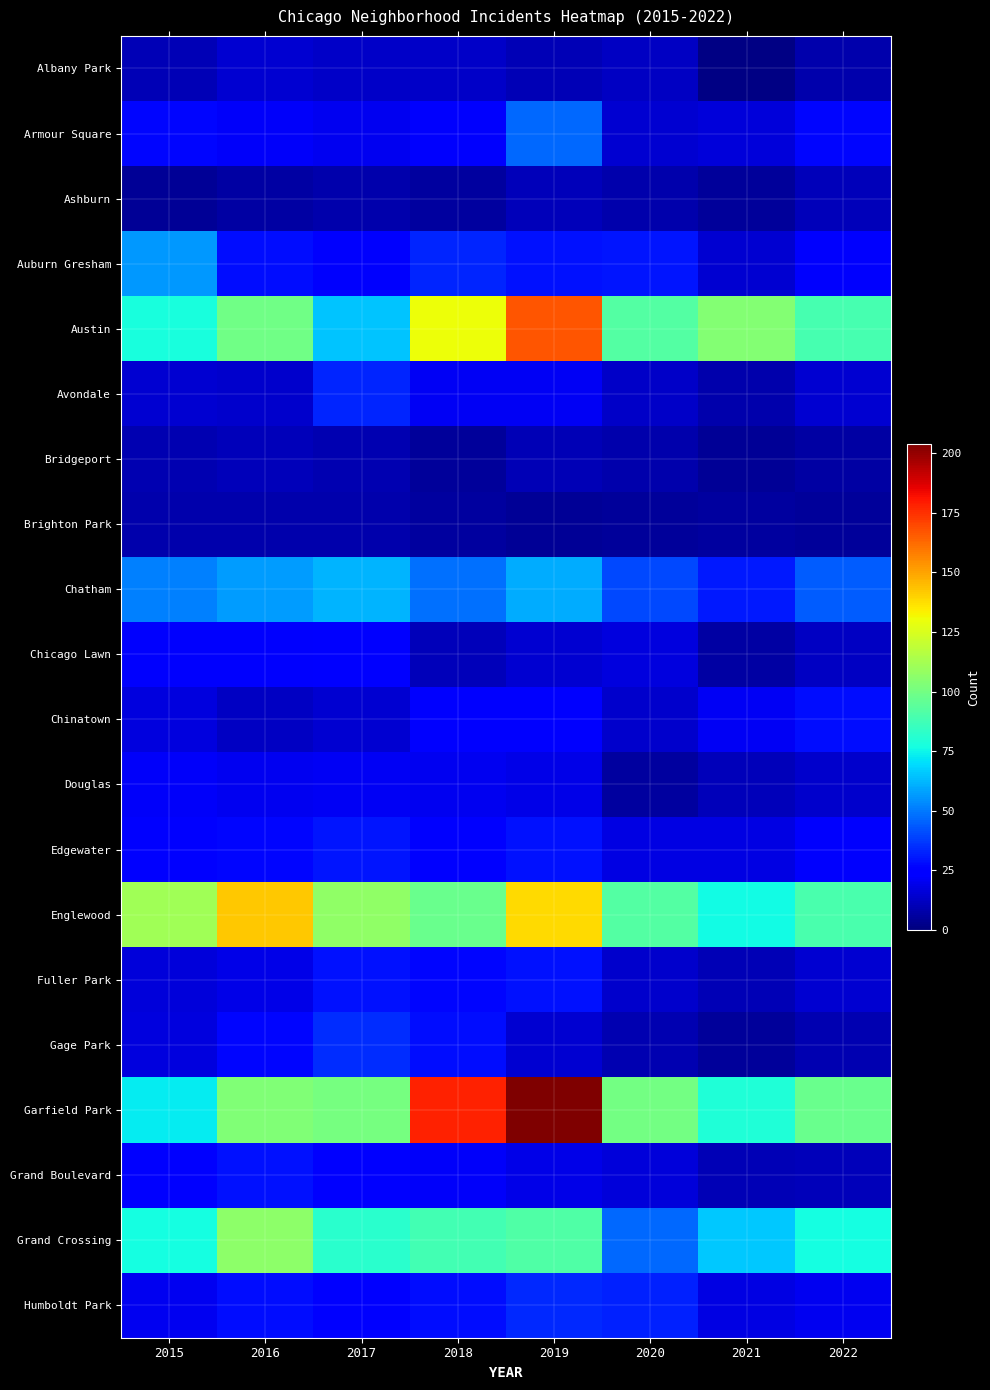

What is the difference between the second highest and second lowest values in the Douglas series?

10